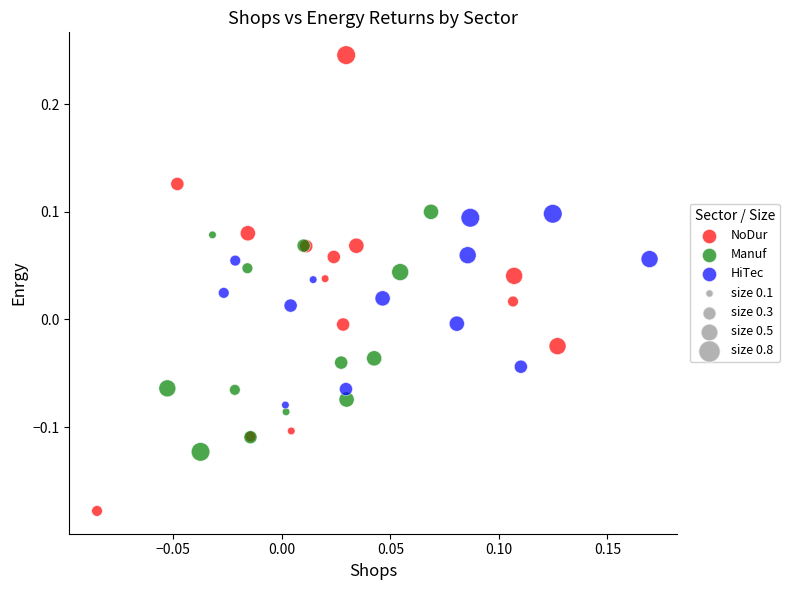

Which series reaches the maximum Y coordinate?

NoDur